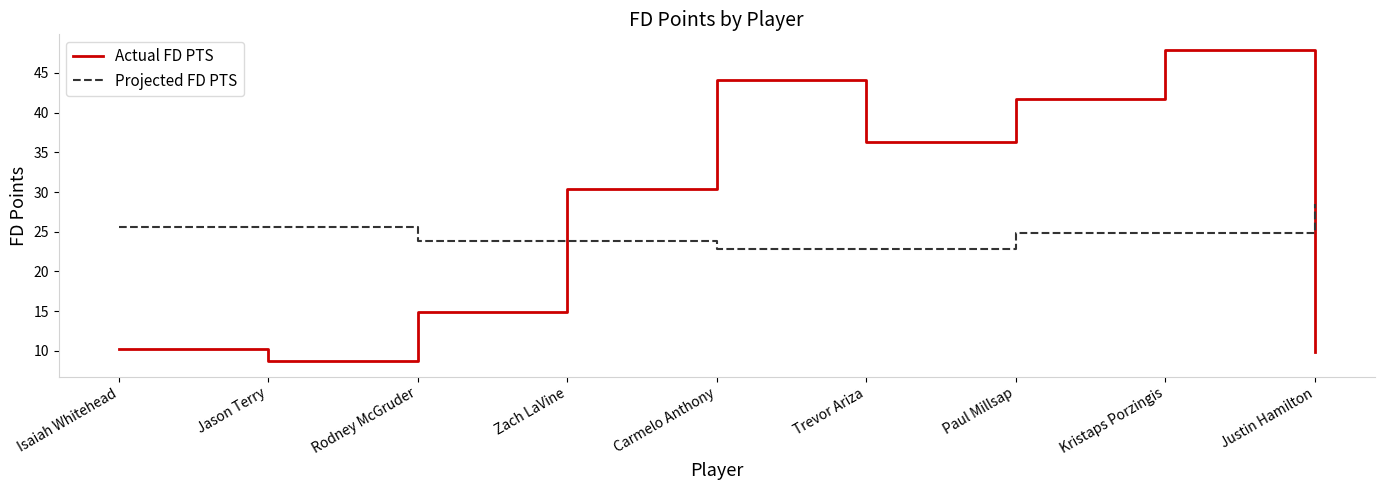

Is it true that Projected FD PTS equals 28.5 at Justin Hamilton?

True